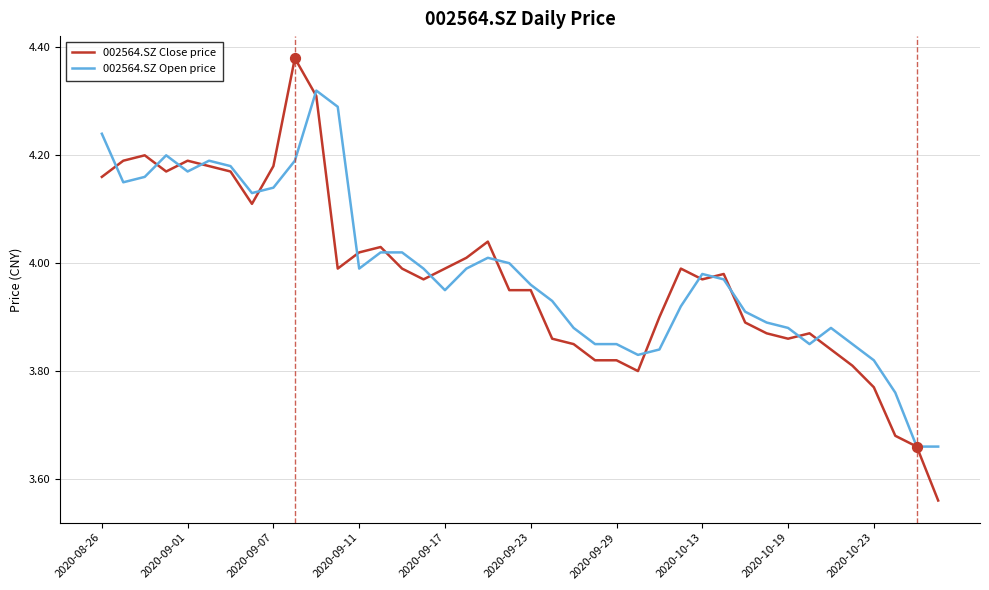

Rank the series by their maximum value, from highest to lowest.

002564.SZ Close price, 002564.SZ Open price